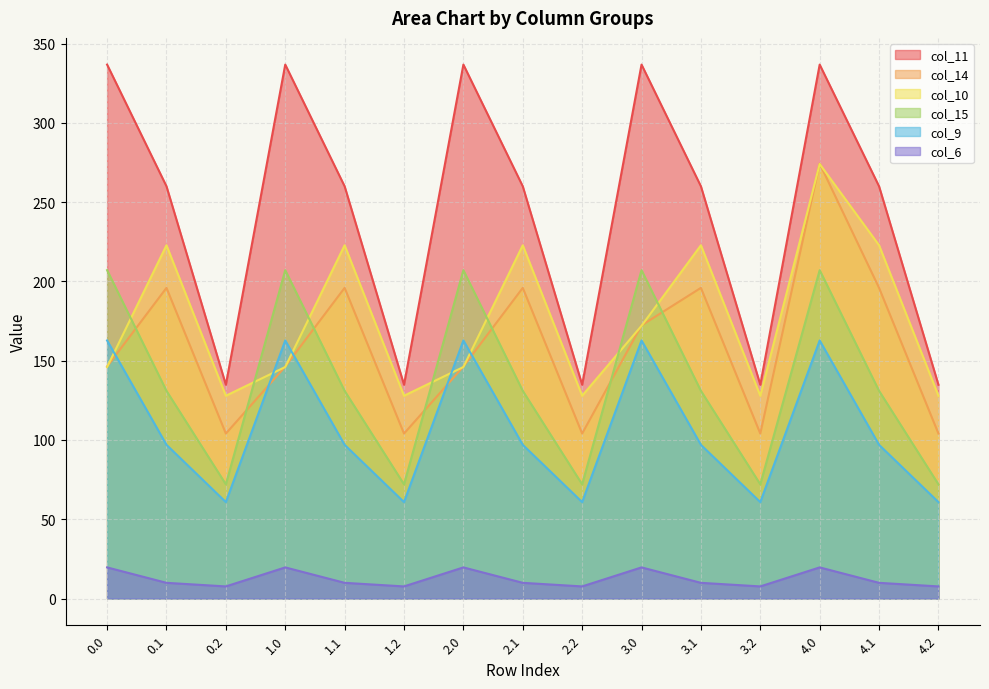

The col_11 series shows 588.6 at 4.0. True or false?

False